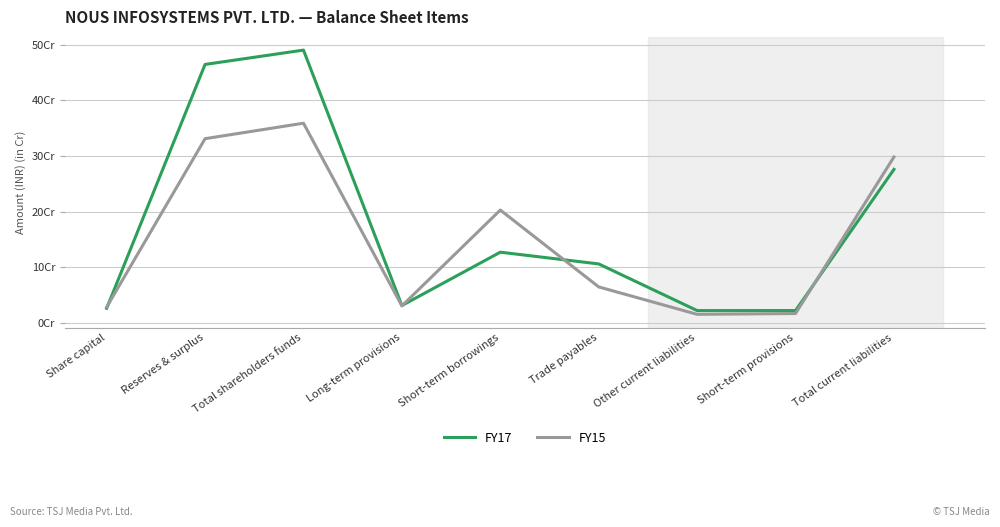

What is the label of the 5th point from the left?

Short-term borrowings